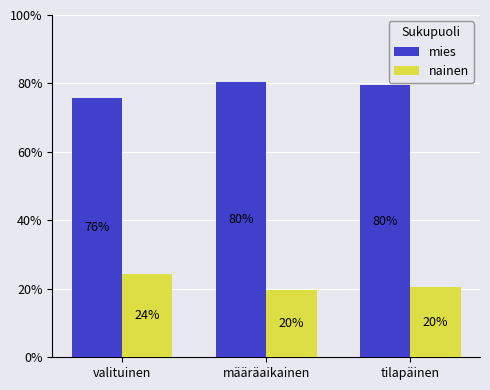

The value of nainen at valituinen is 14.2. True or false?

False